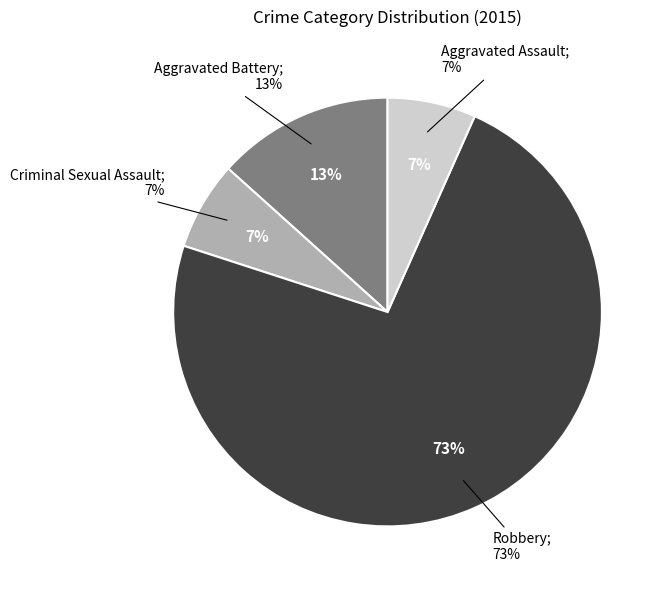

Which slice is the smallest?

Criminal Sexual Assault